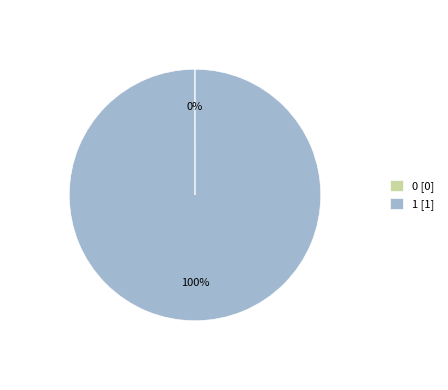

Is there a majority slice in this chart?

Yes